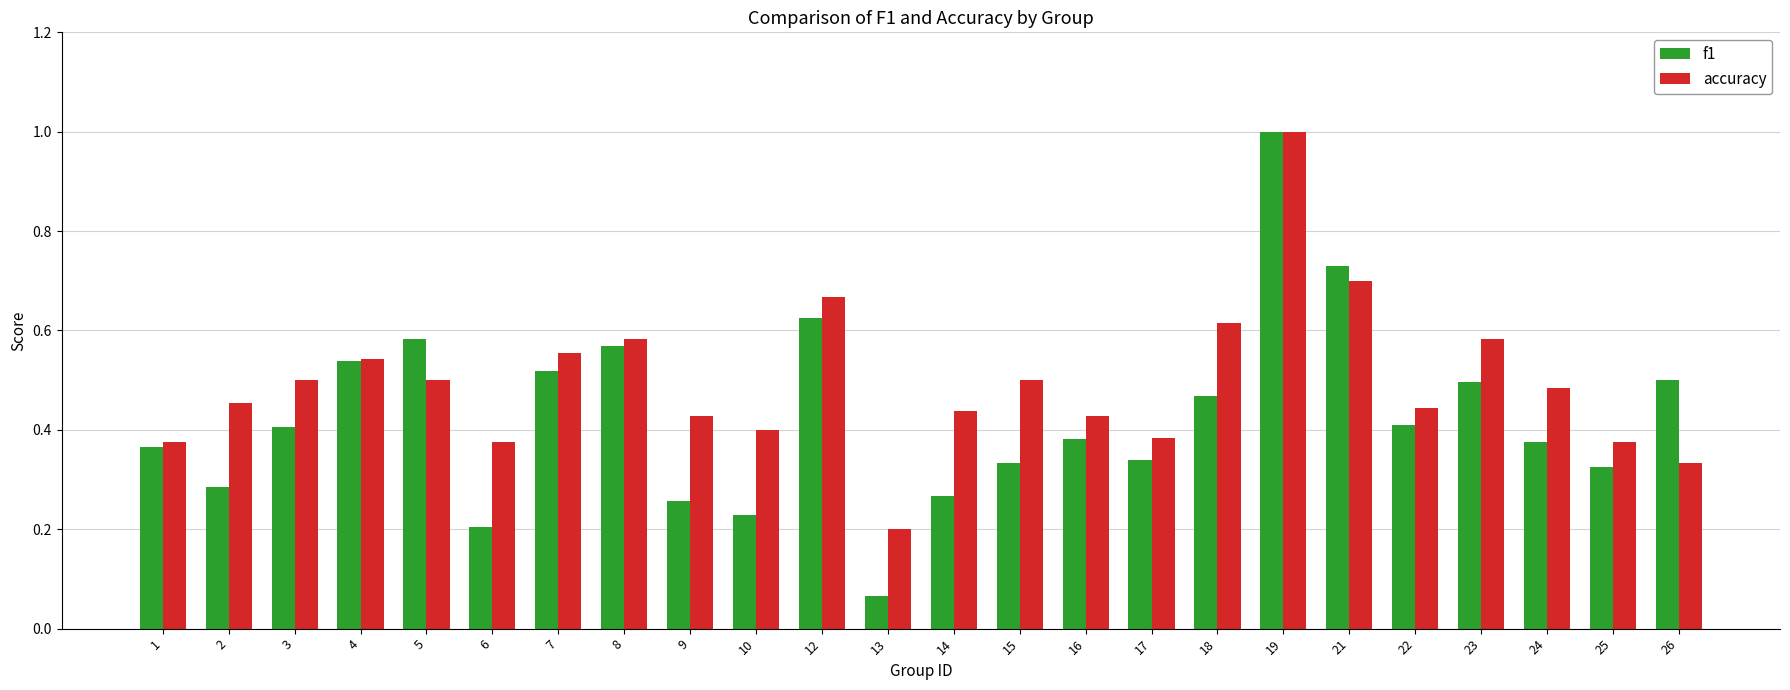

At 18, list the series in order from largest to smallest.

accuracy, f1